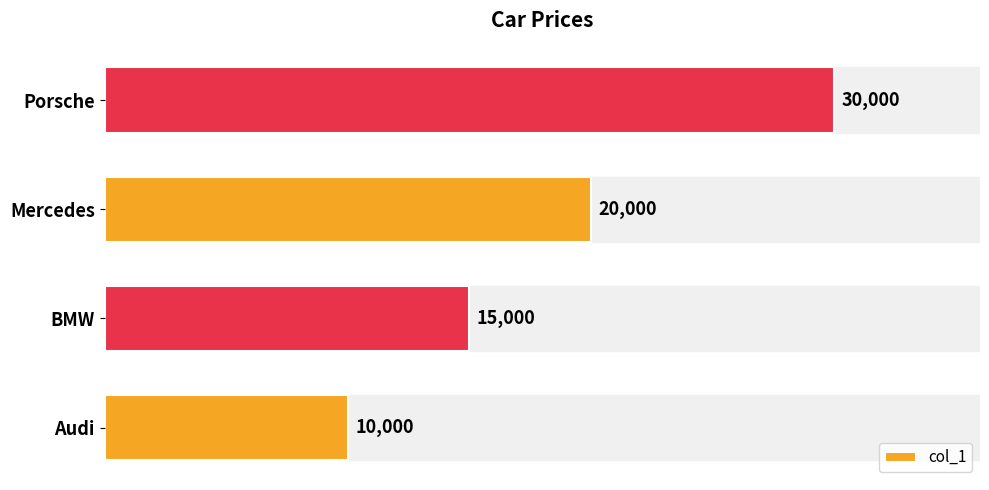

What is the average value?

18750